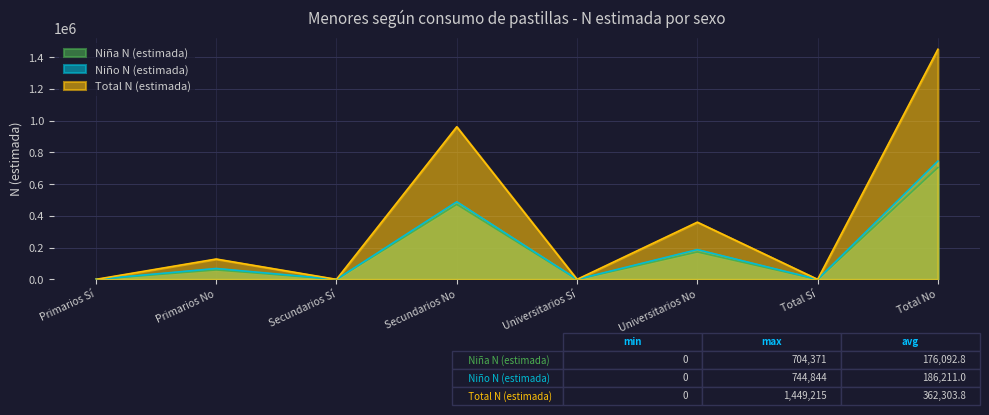

At how many categories does at least one series exceed 1386377?

1